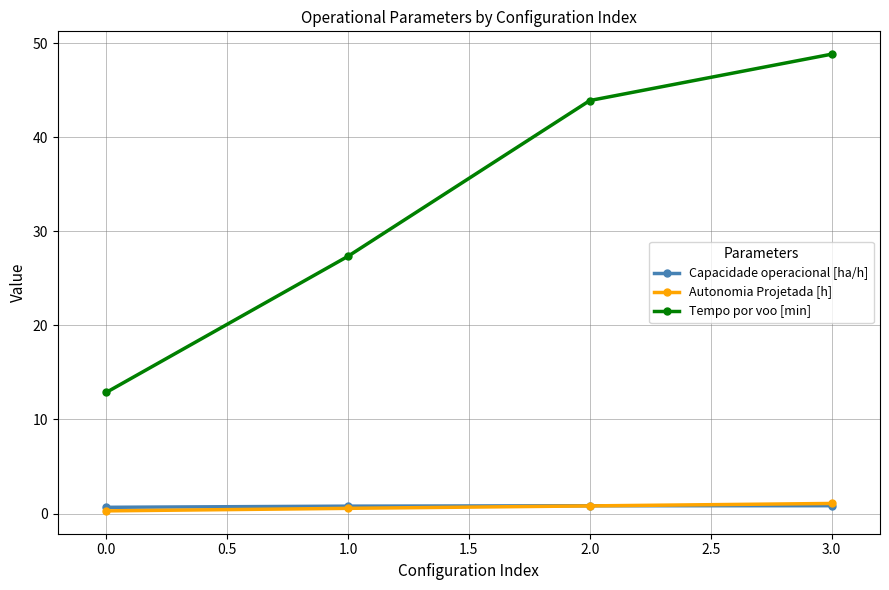

At how many categories does at least one series exceed 32?

2